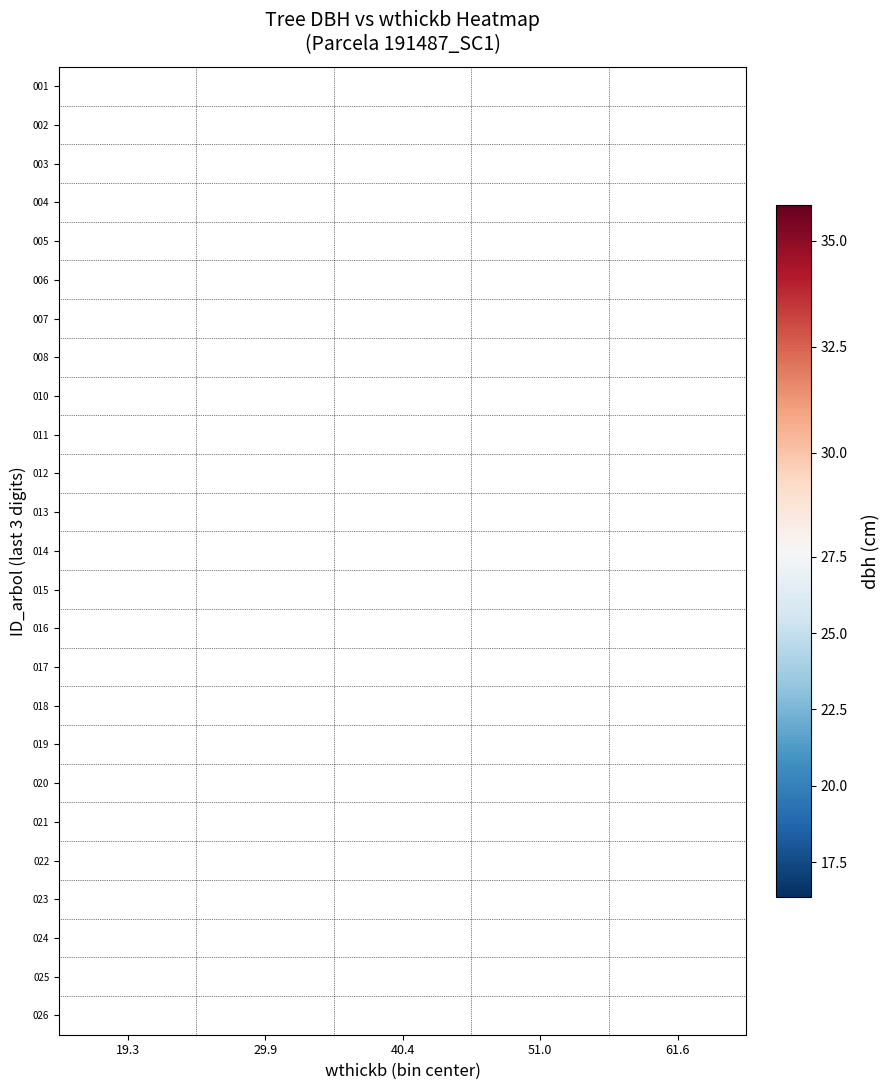

How many distinct data groups are displayed?

25